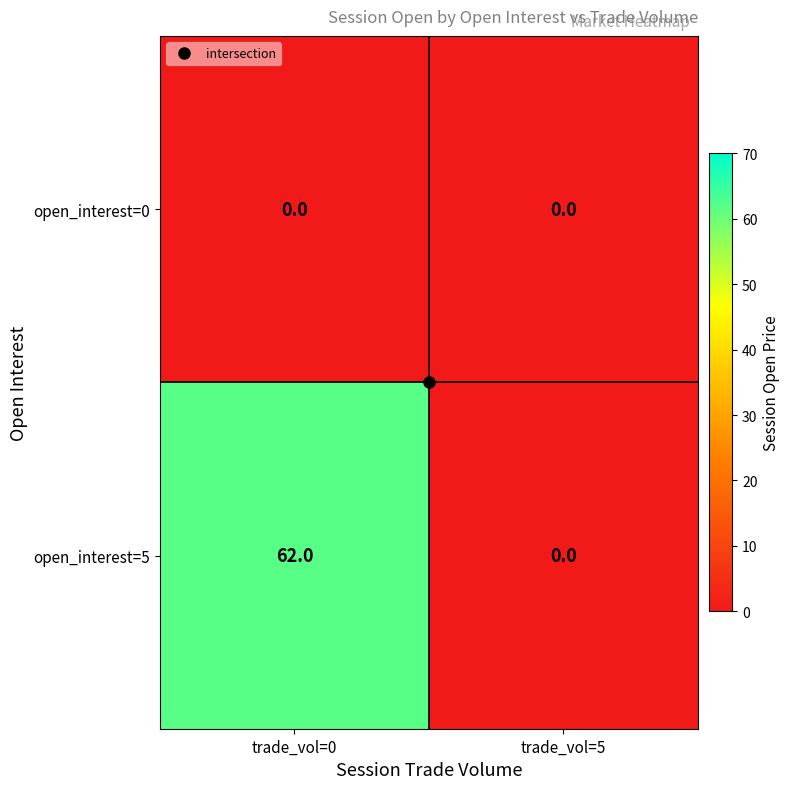

At trade_vol=0, list the series in order from largest to smallest.

open_interest=5, open_interest=0